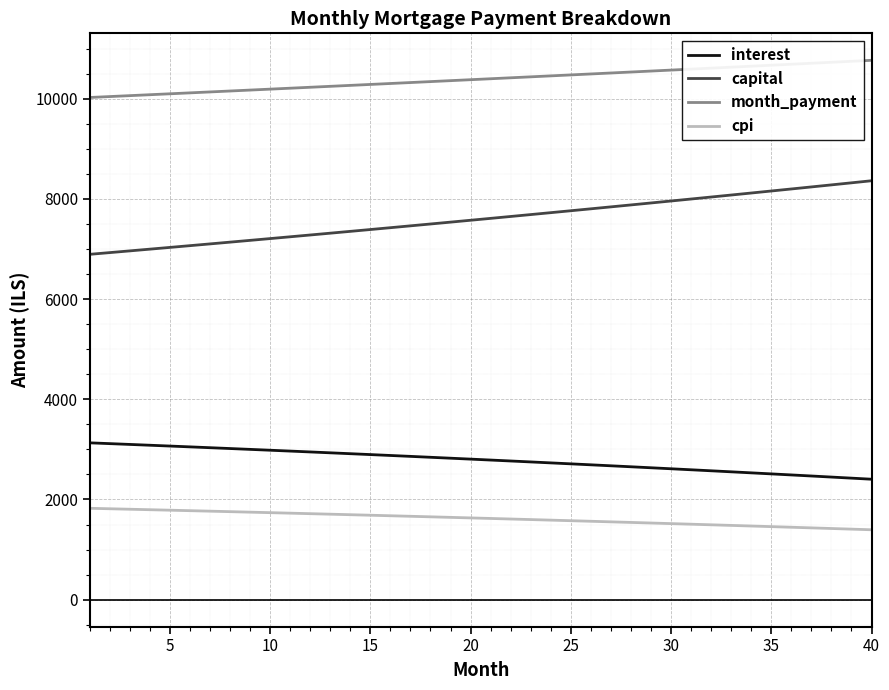

What is the average value of the capital series?

7605.0